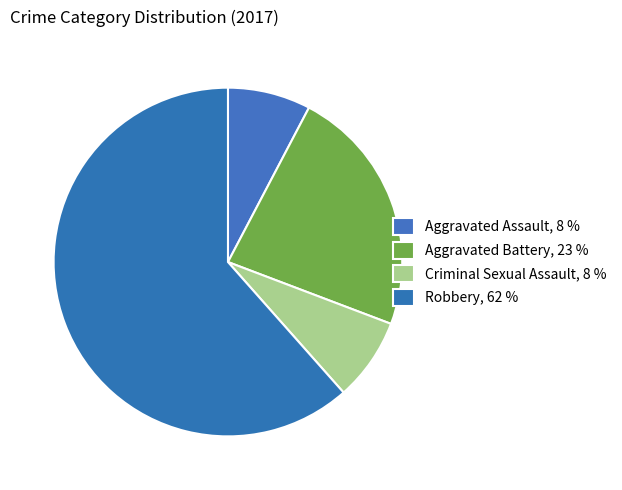

How many slices are in this pie chart?

4